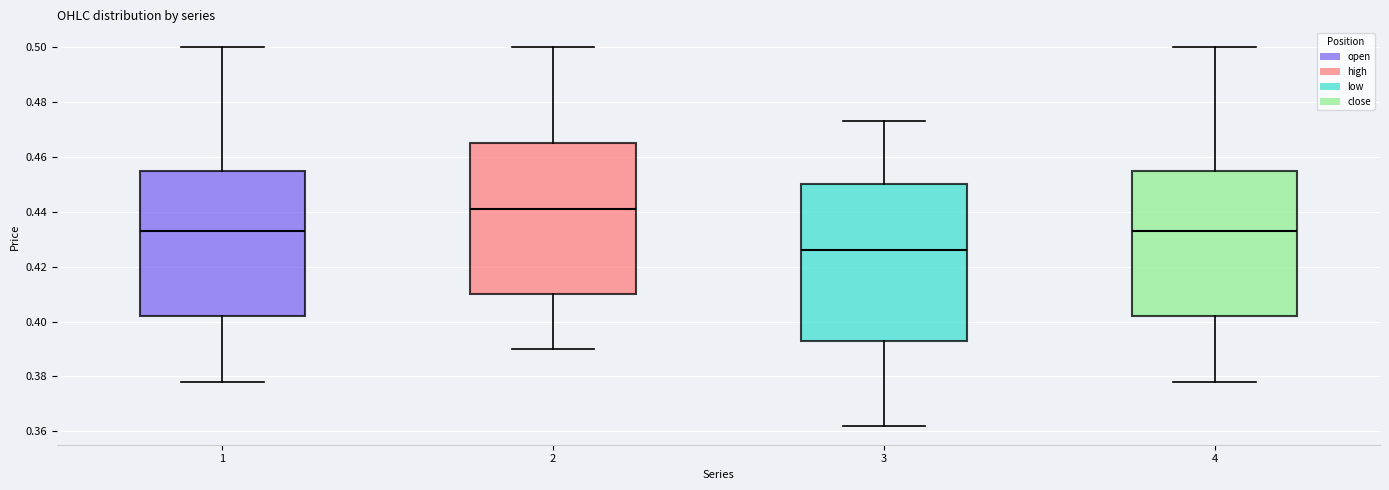

Reading left to right, transcribe this box plot: for each box, give where its median line is, the range the box spans, and where its two whiskers end, as read against the y-axis. The values are not printed on the chart, so give them approximately, as read against the axis.

1: median 0.434, box 0.402 to 0.456, whiskers 0.378 to 0.500
2: median 0.442, box 0.410 to 0.466, whiskers 0.390 to 0.500
3: median 0.426, box 0.394 to 0.450, whiskers 0.362 to 0.474
4: median 0.434, box 0.402 to 0.456, whiskers 0.378 to 0.500